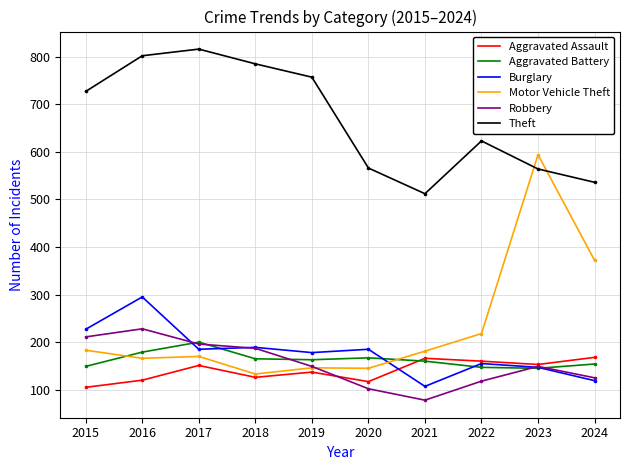

What is the total value across all series at 2017?

1718